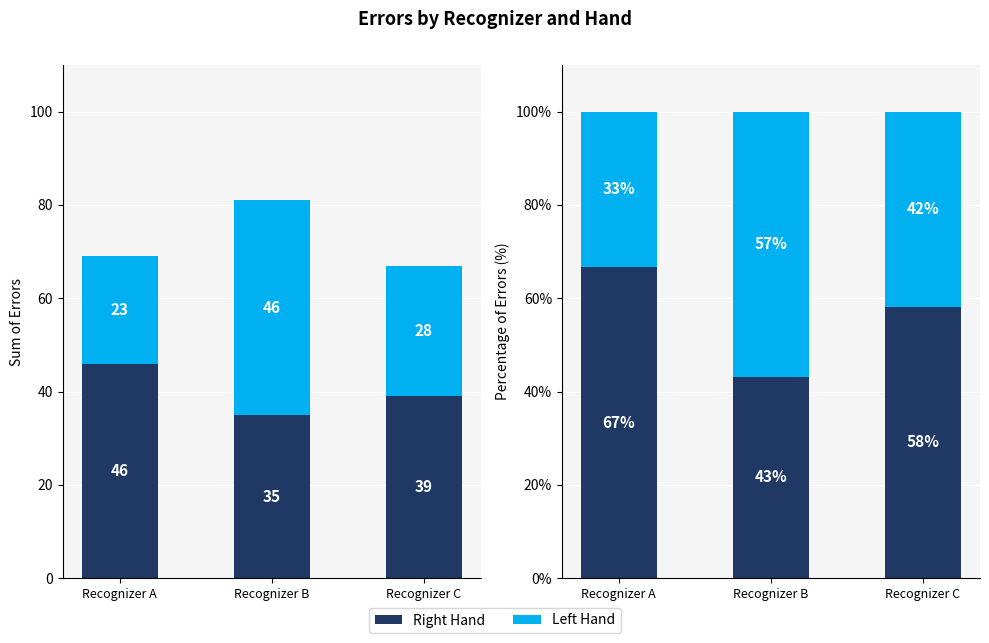

At which label does Right Hand first exceed 58?

Recognizer A